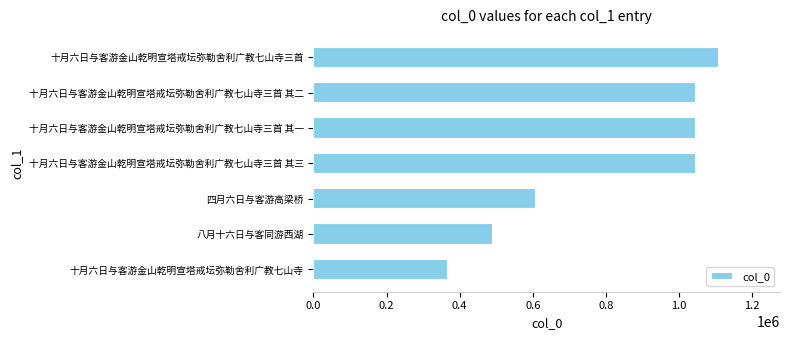

Which label corresponds to the smallest value in the chart?

十月六日与客游金山乾明宣塔戒坛弥勒舍利广教七山寺